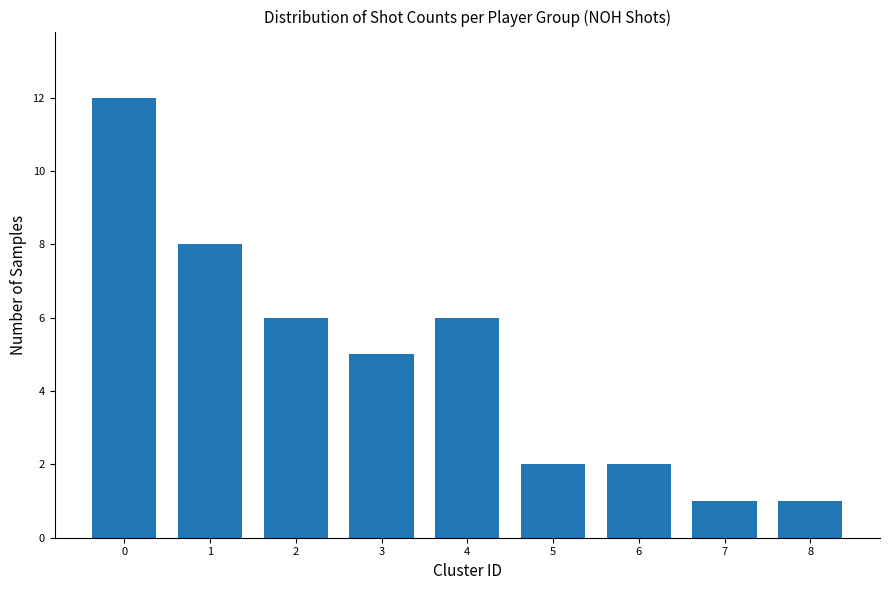

What is the difference between the values at 1 and 5?

6